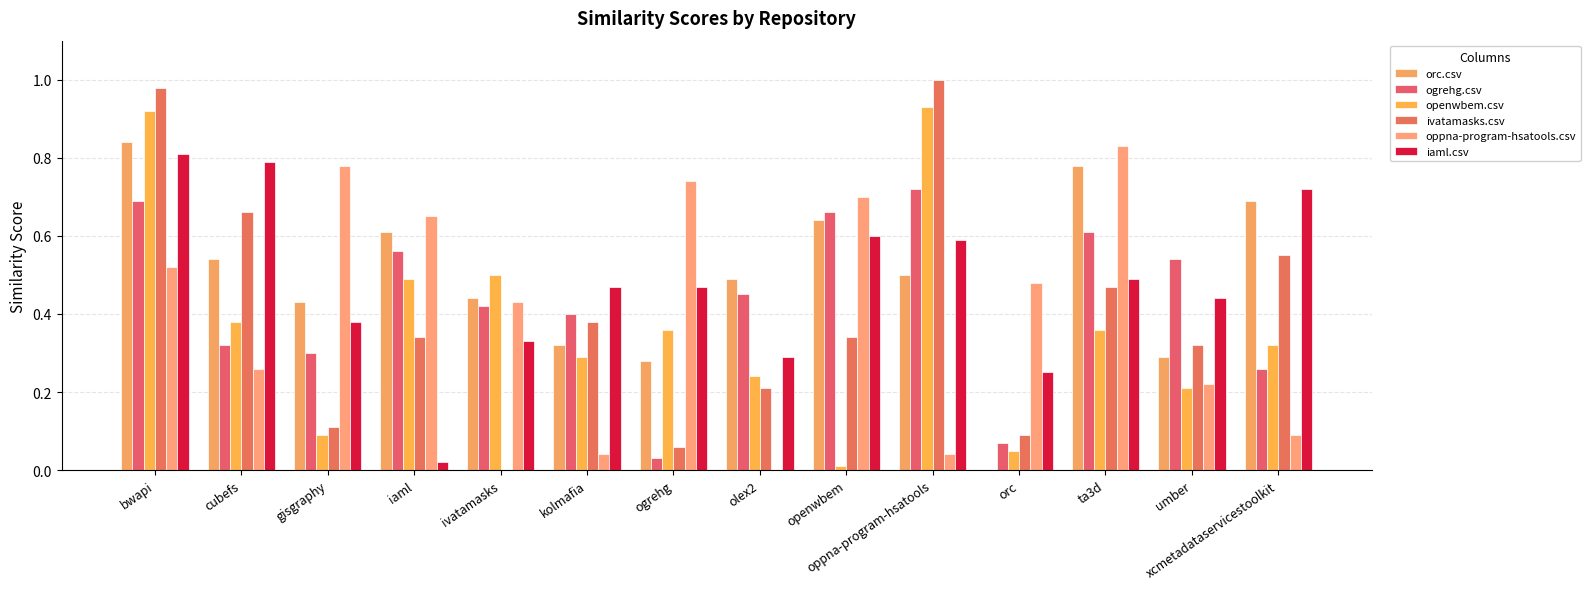

The value of orc.csv at oppna-program-hsatools is 0.9. True or false?

False